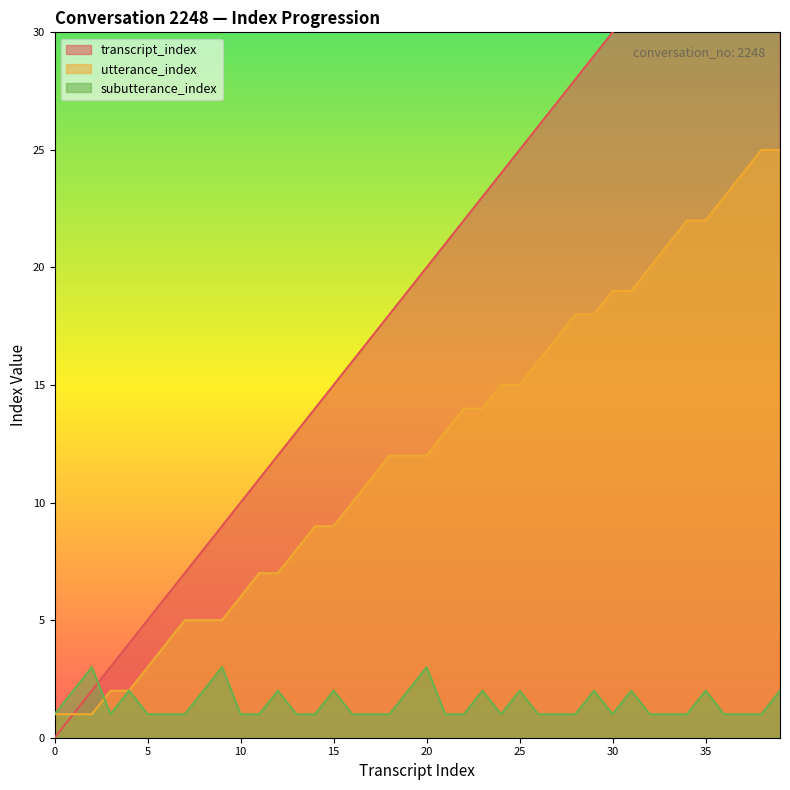

What are all the series names shown in the legend?

transcript_index, utterance_index, subutterance_index